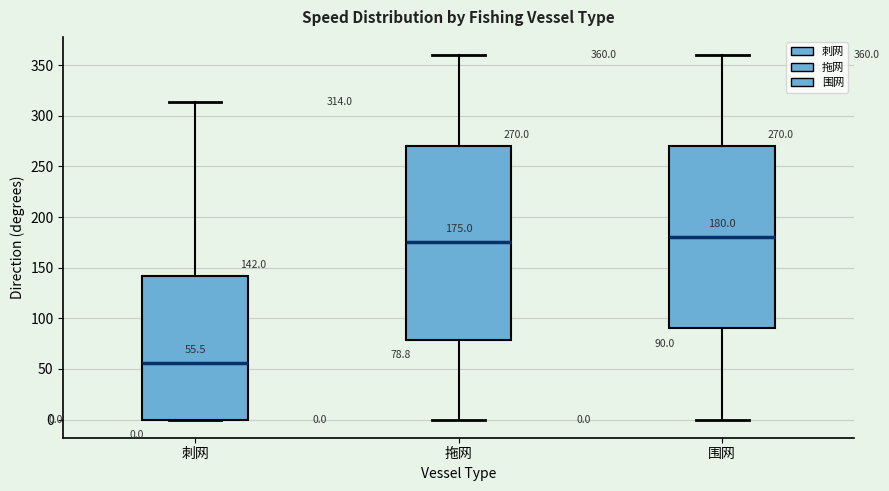

Which box has the highest median line?

围网